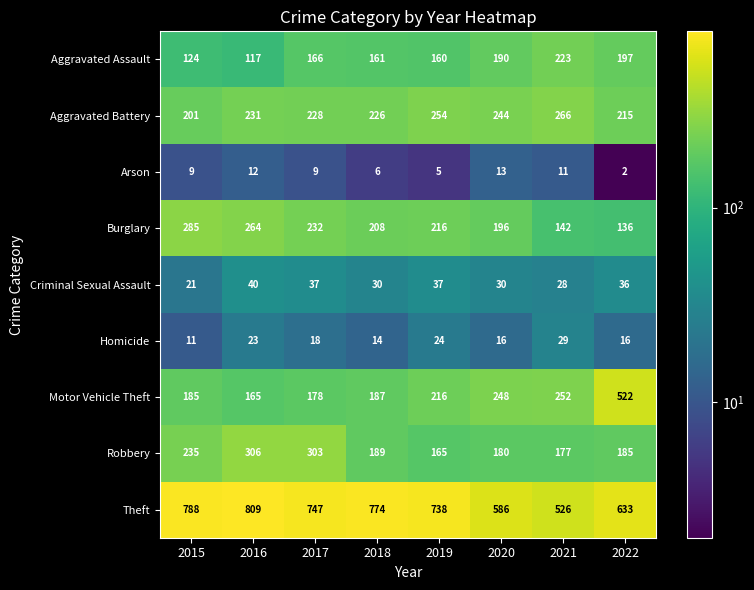

Which series has the largest range (max minus min)?

Motor Vehicle Theft